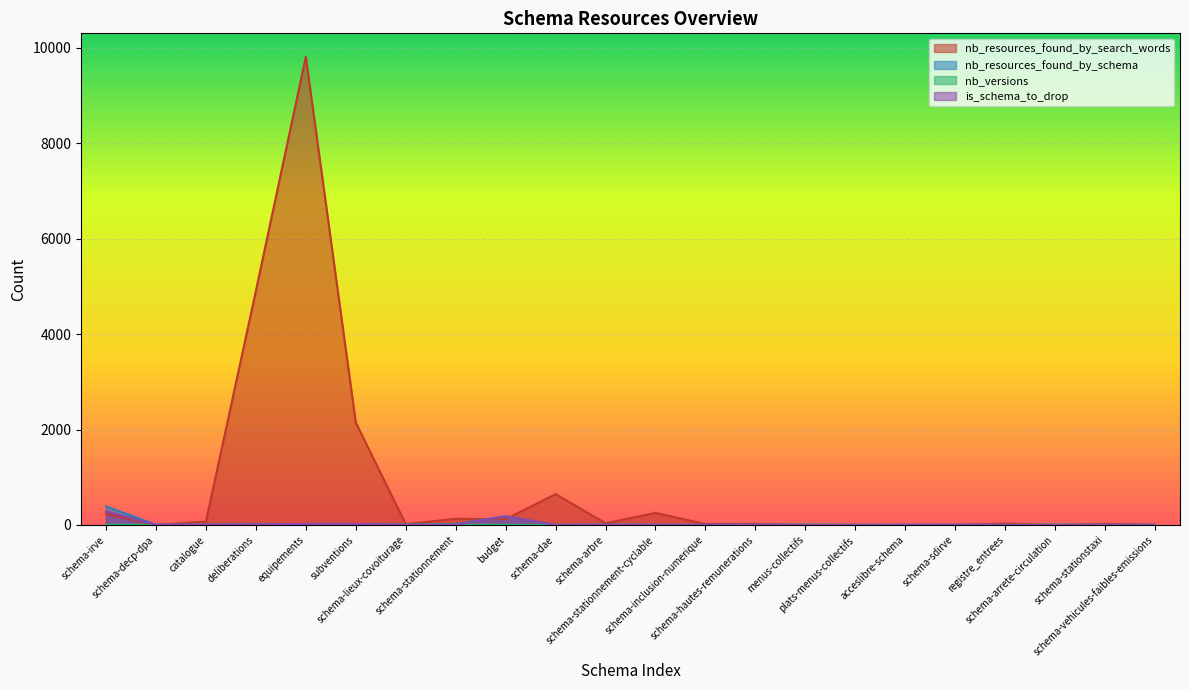

Where is the first local minimum for is_schema_to_drop?

schema-decp-dpa